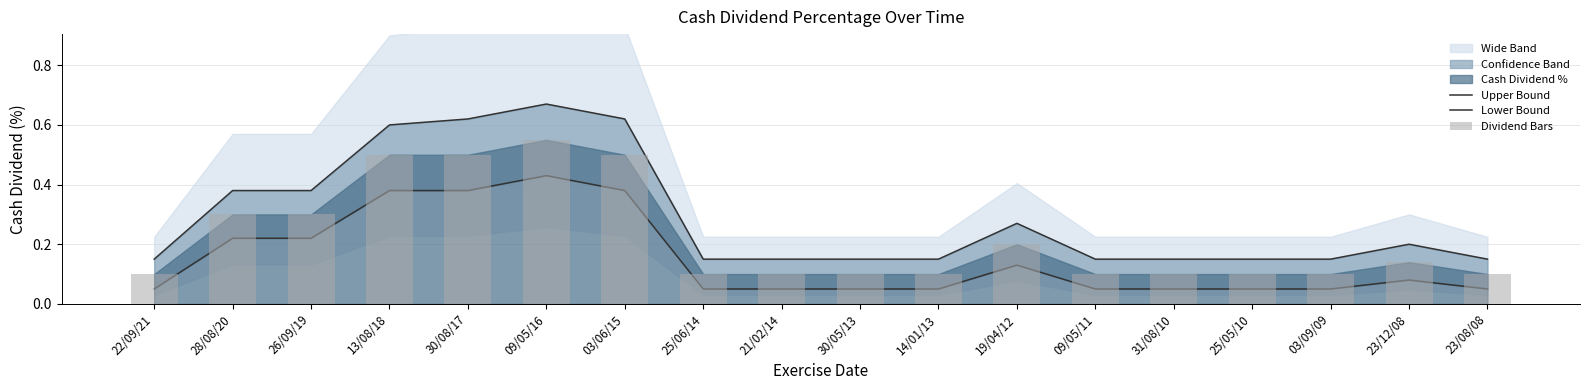

Which category has the lowest value in the Dividend Bars series?

22/09/21